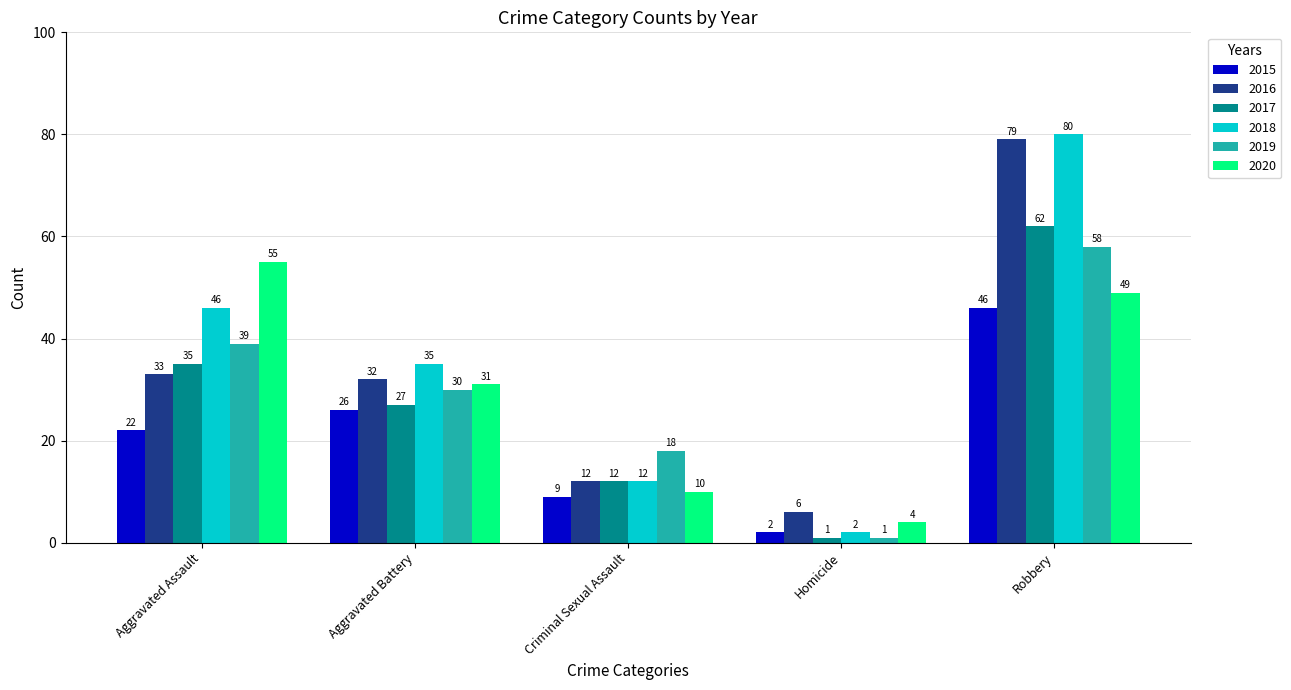

What position from the right is Aggravated Battery?

4